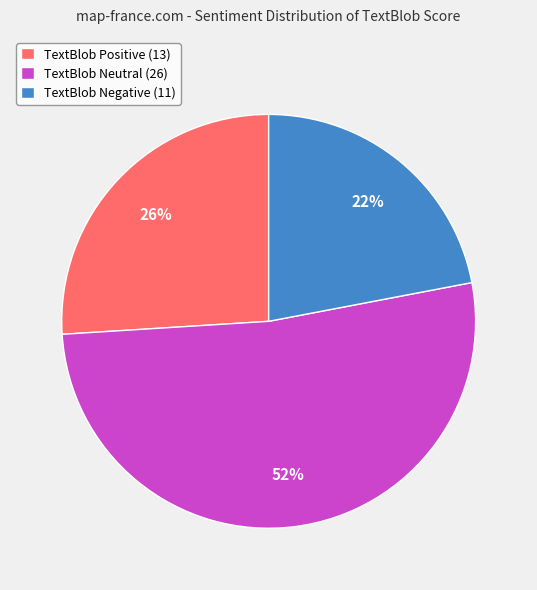

Is there a majority slice in this chart?

Yes